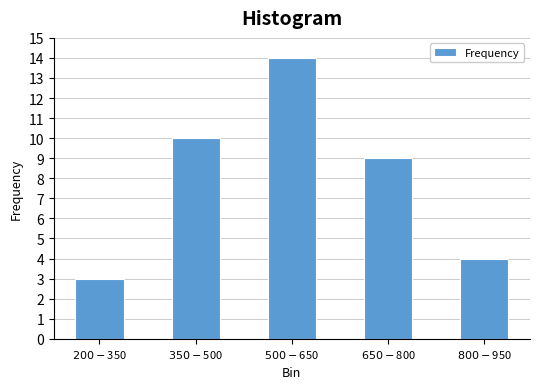

Reading left to right, what are all the values shown in this chart?

3	10	14	9	4